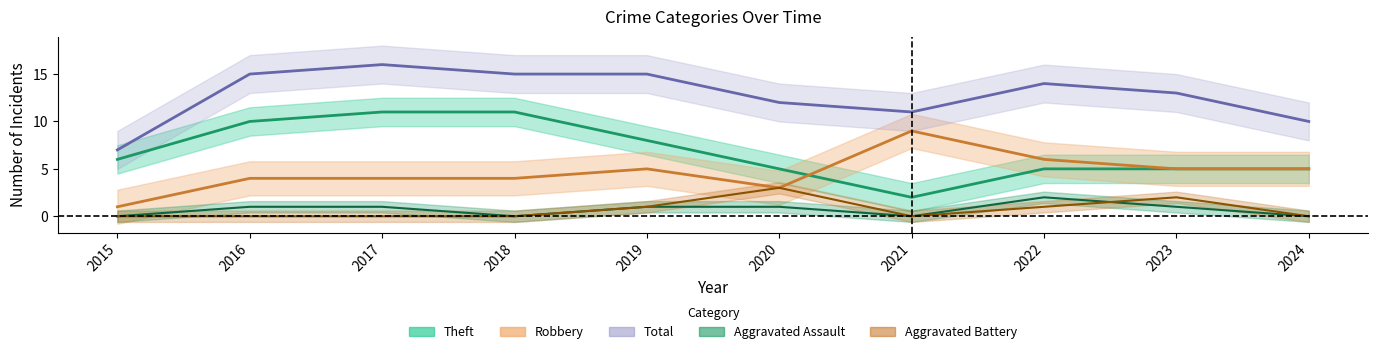

Reading left to right, extract all data points from this chart.

Aggravated Assault: 0	1	1	0	1	1	0	2	1	0
Aggravated Battery: 0	0	0	0	1	3	0	1	2	0
Robbery: 1	4	4	4	5	3	9	6	5	5
Theft: 6	10	11	11	8	5	2	5	5	5
Total: 7	15	16	15	15	12	11	14	13	10